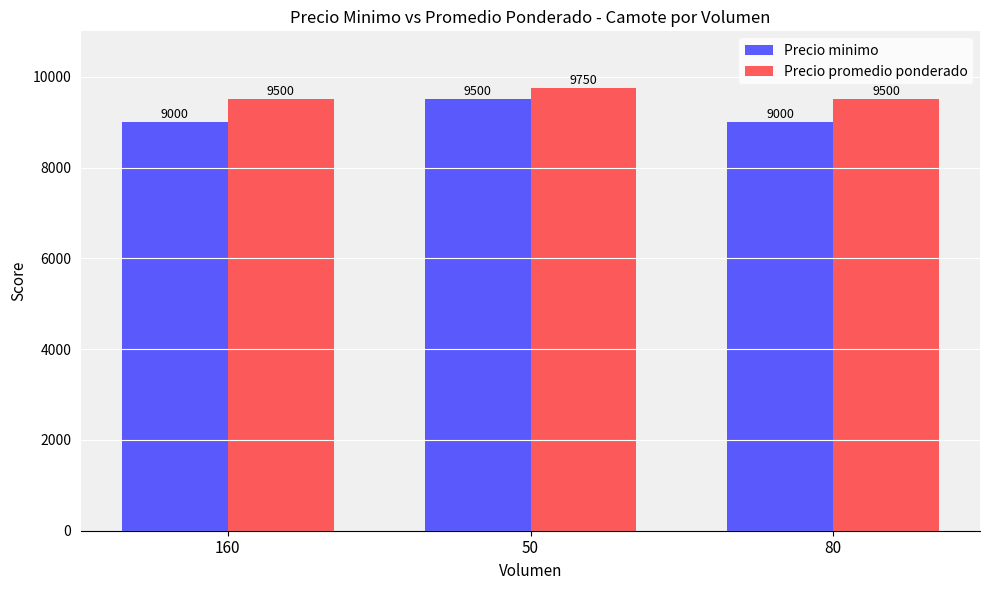

Reading left to right, list all the values displayed in this chart.

Precio minimo: 9000	9500	9000
Precio promedio ponderado: 9500	9750	9500